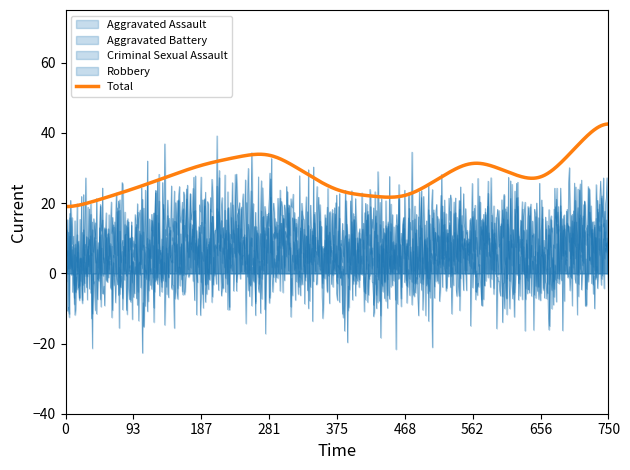

Does the chart display data point markers on the line(s)?

No